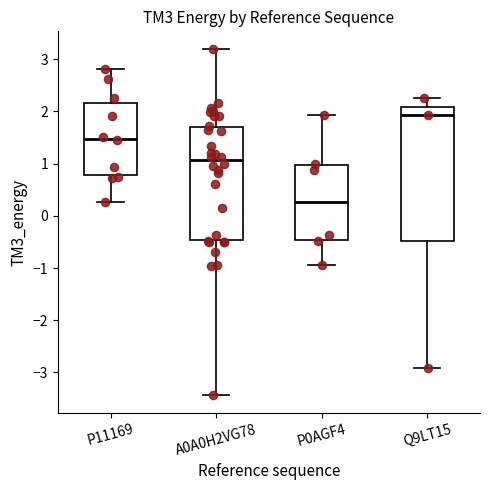

Where is the lower edge of the box for P0AGF4 on the y-axis? The values are not printed on the chart, so give them approximately, as read against the axis.

-0.5